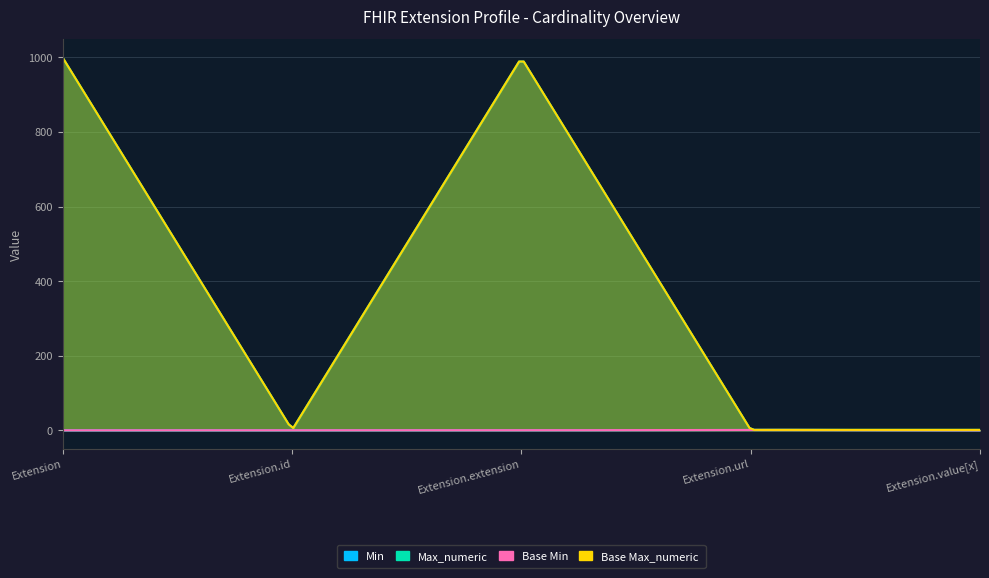

What is the label of the 3rd point from the right?

Extension.extension